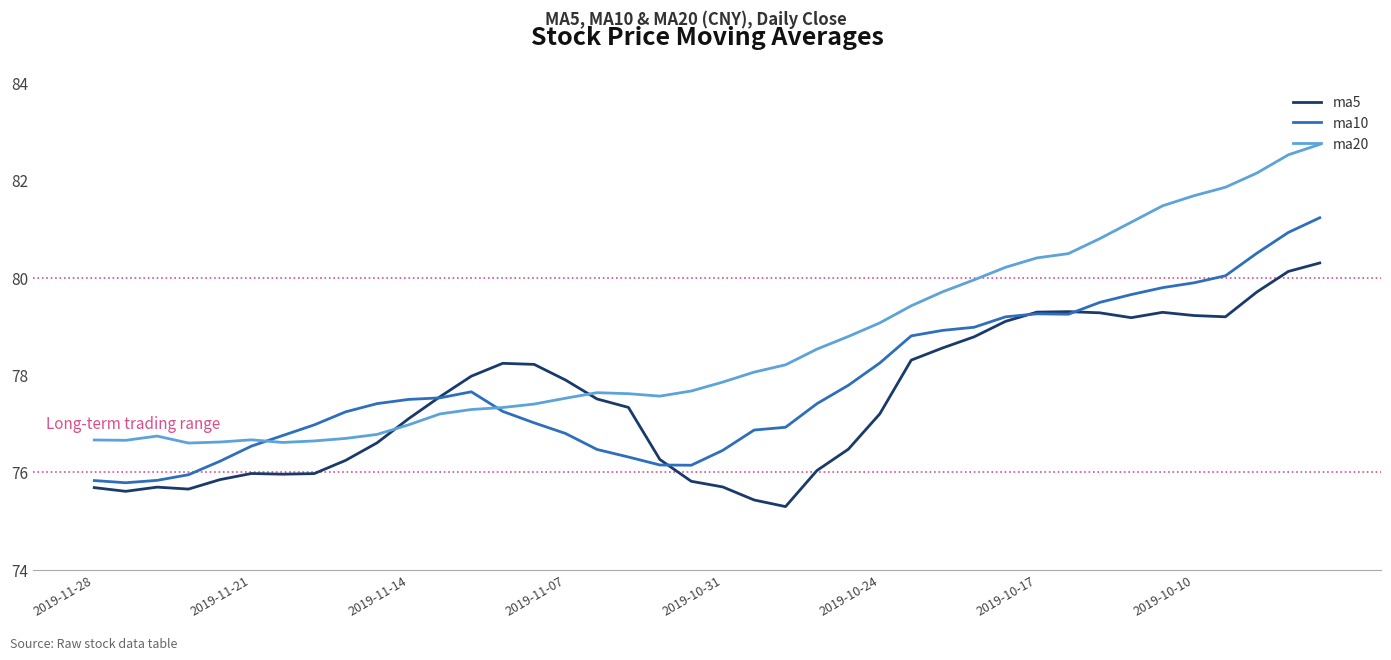

Rank the series by their average value, from highest to lowest.

ma20, ma10, ma5